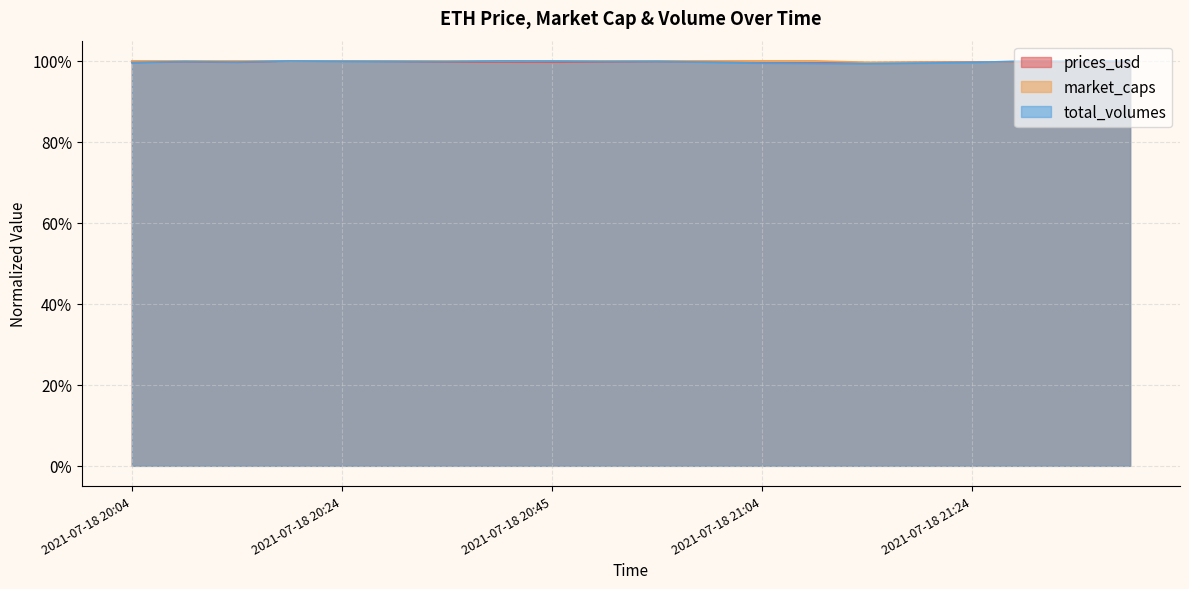

What is the highest value of the market_caps series?

1.0